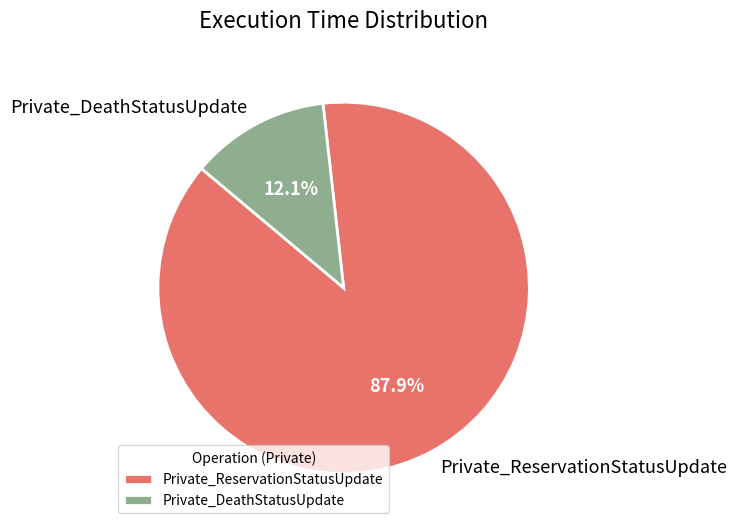

Does any single category account for the majority?

Yes